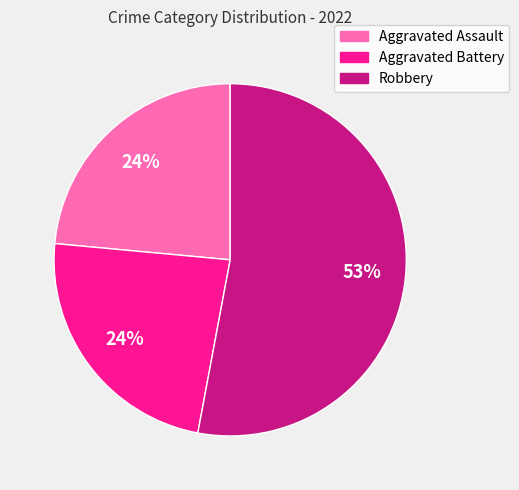

What percentage is the Aggravated Battery slice, to the nearest percent?

24%